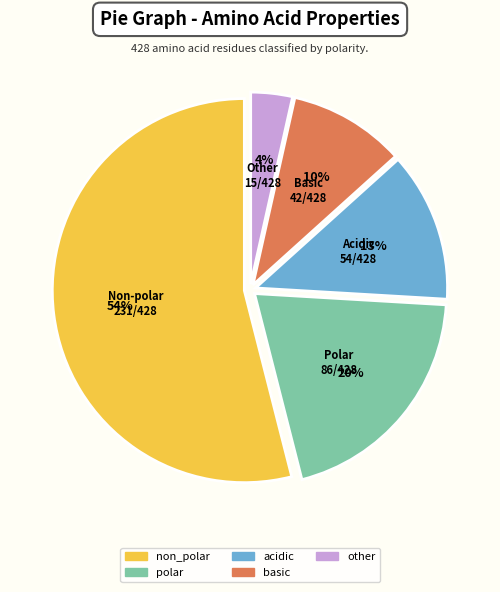

True or false: other accounts for 15% of the total.

False